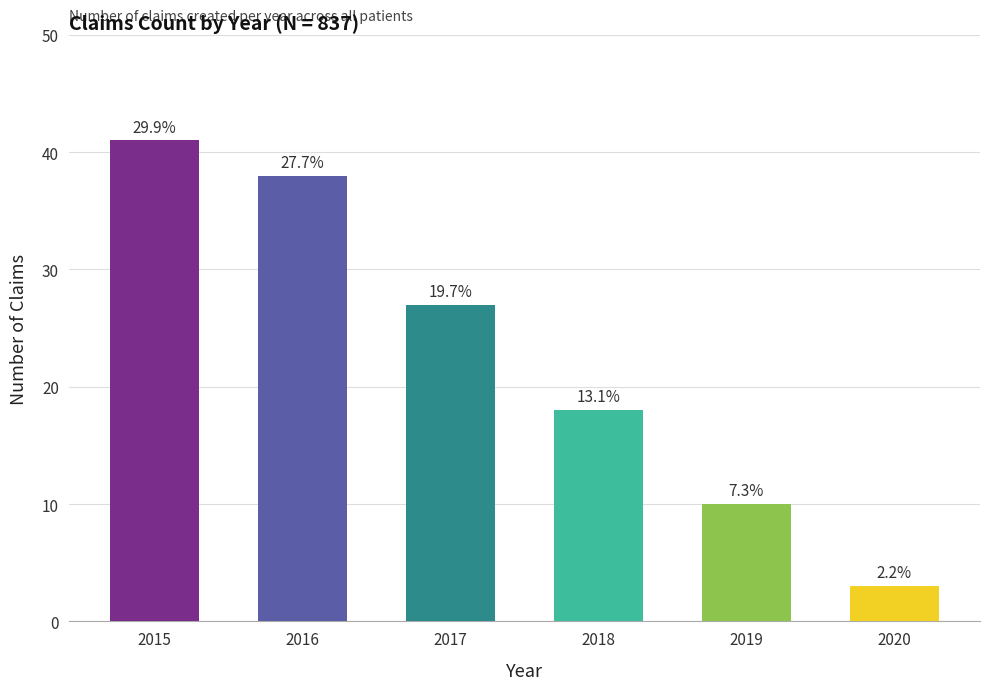

Does the chart contain any negative values?

No